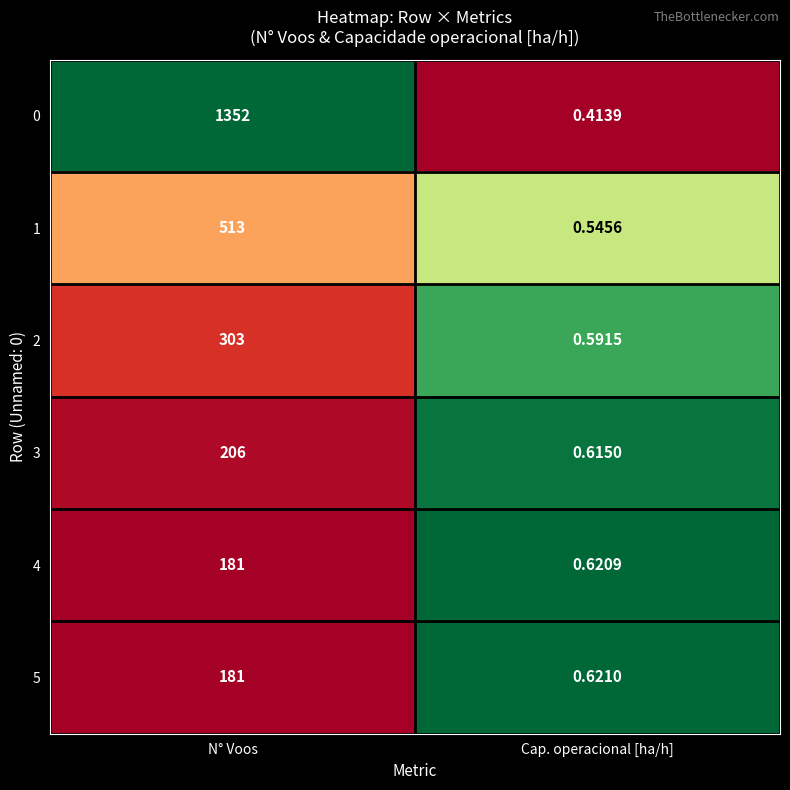

What is the total value across all series at N° Voos?

2736.0